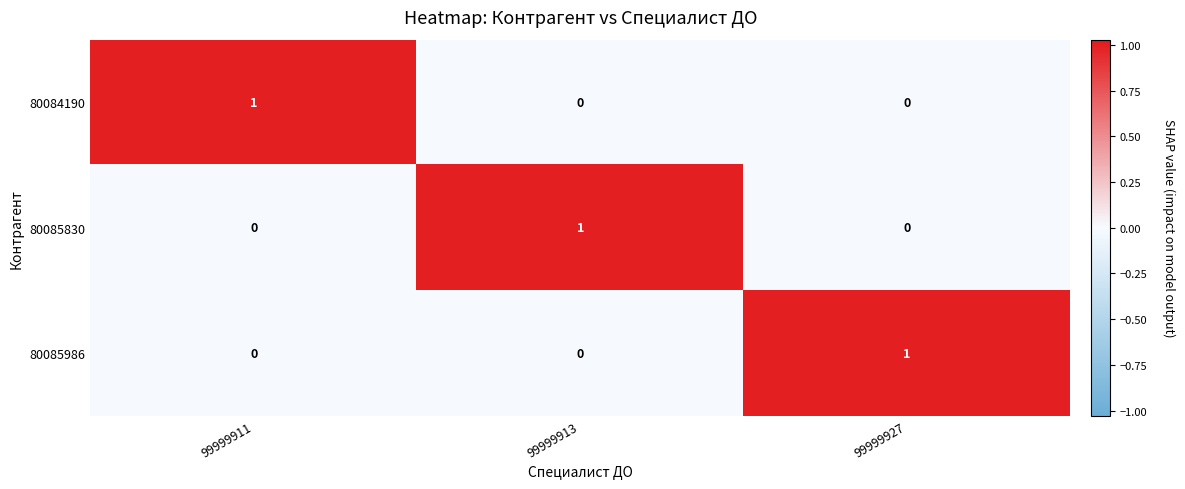

How many 80084190 values are between 0 and 1?

3